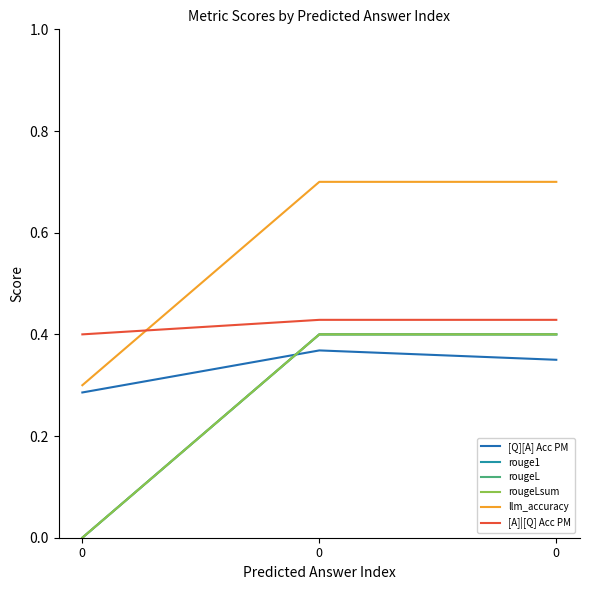

Does the chart display data point markers on the line(s)?

No